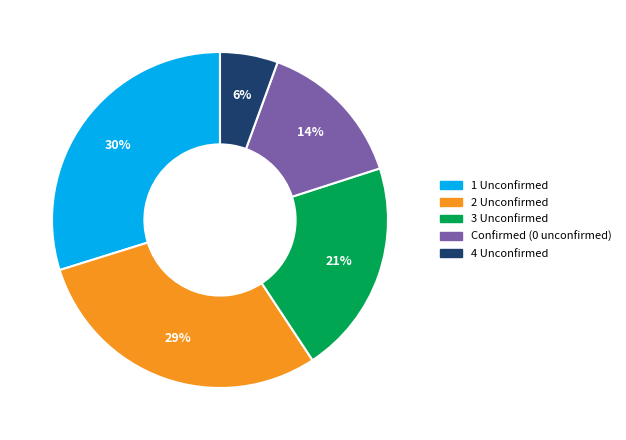

To the nearest percent, what is the average slice percentage?

20%